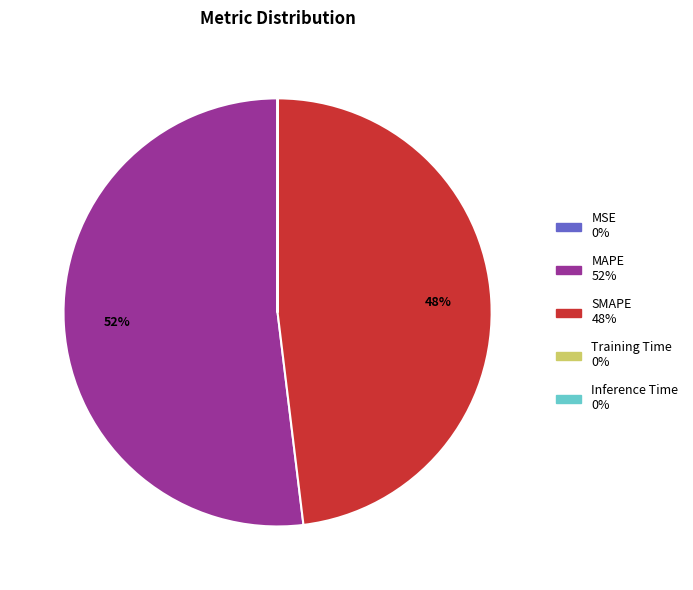

Which category has the biggest portion of the pie?

MAPE